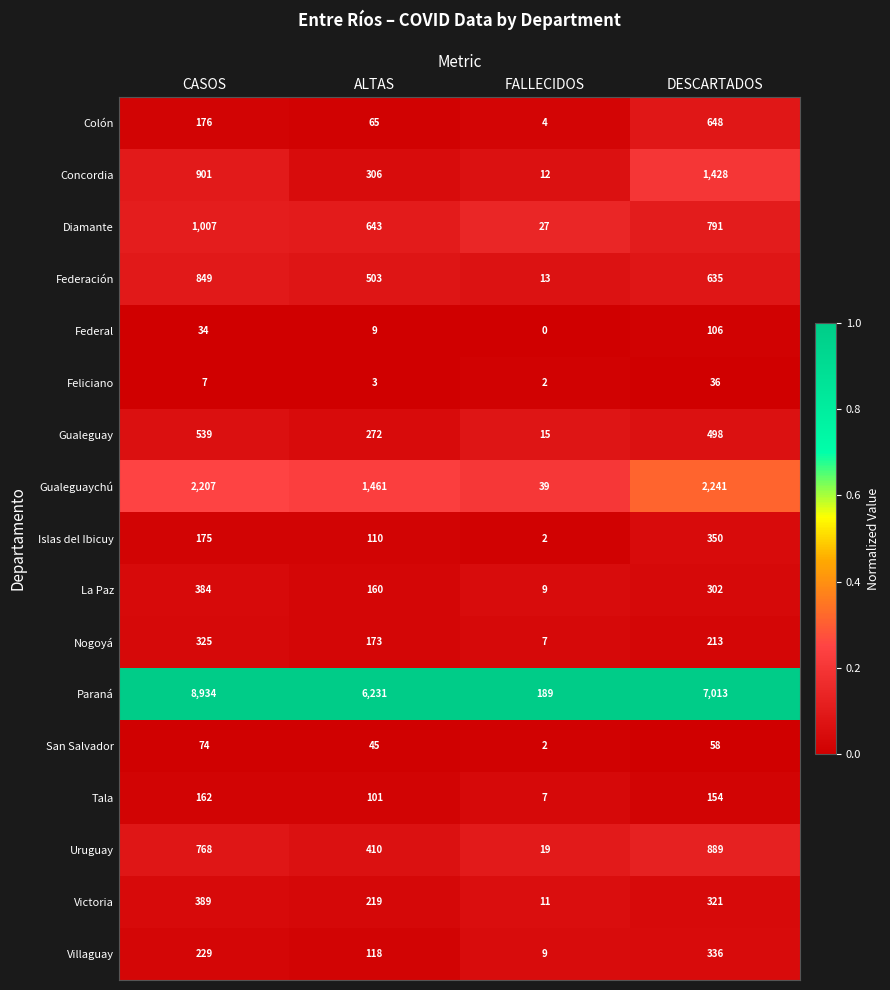

At which category is the sum across all series the highest?

CASOS